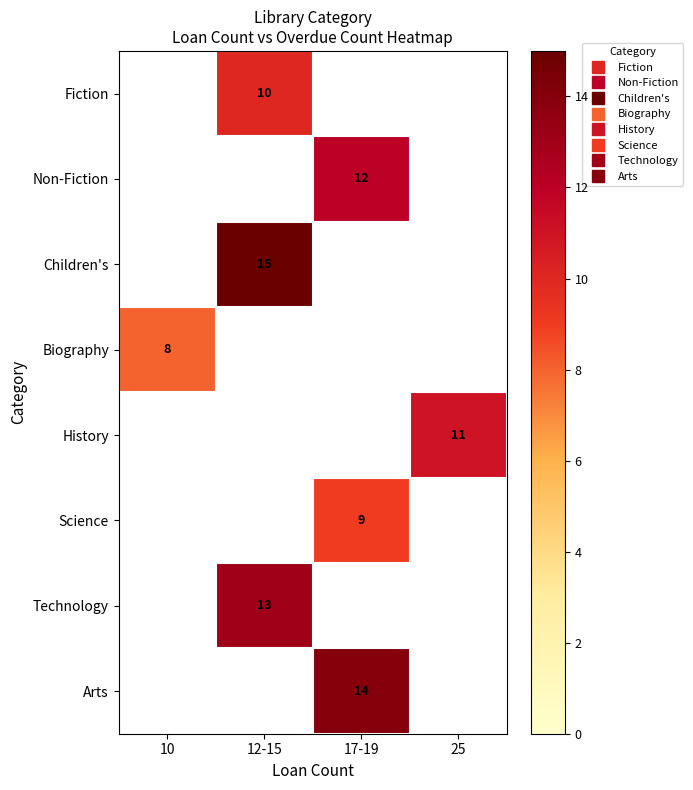

Which category has the highest value in the Biography series?

10